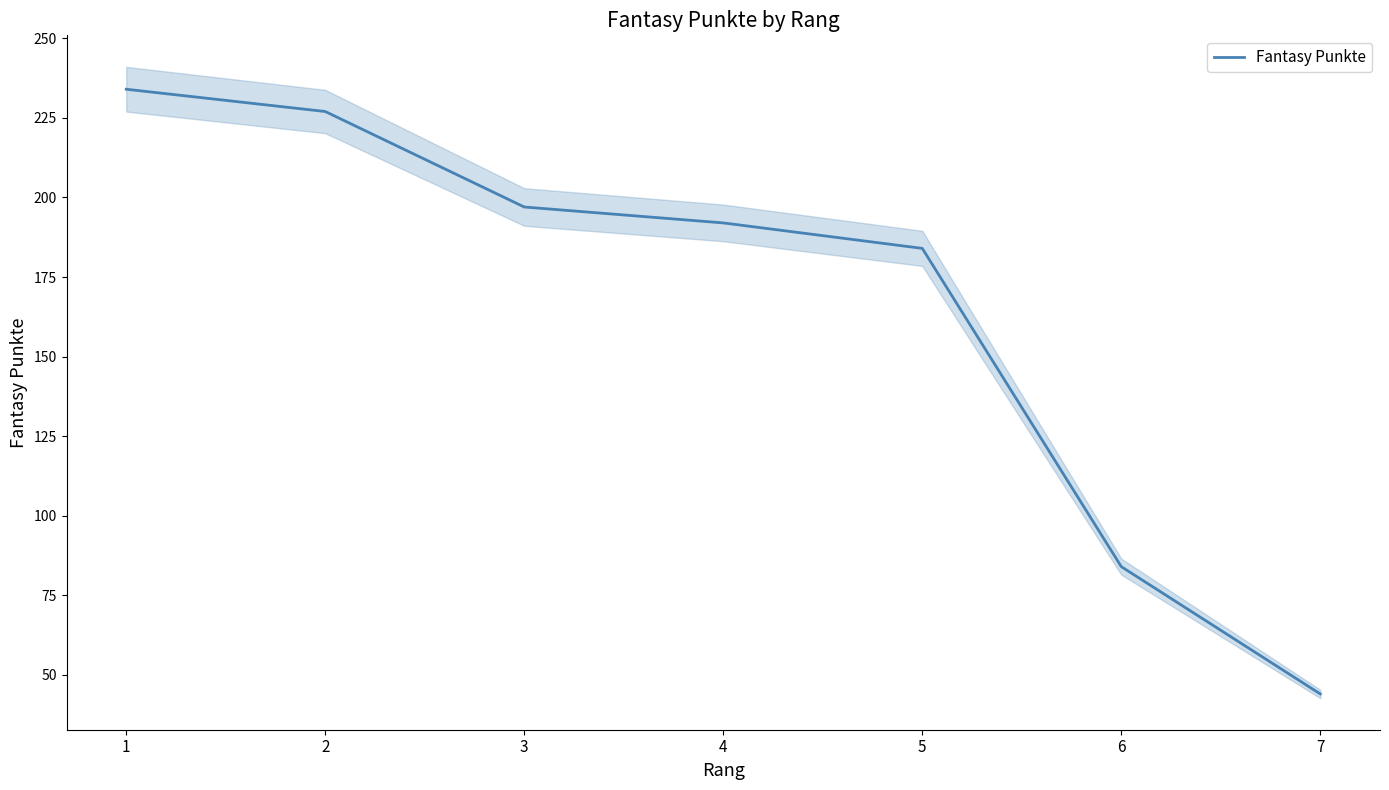

How many data points are above 192?

3